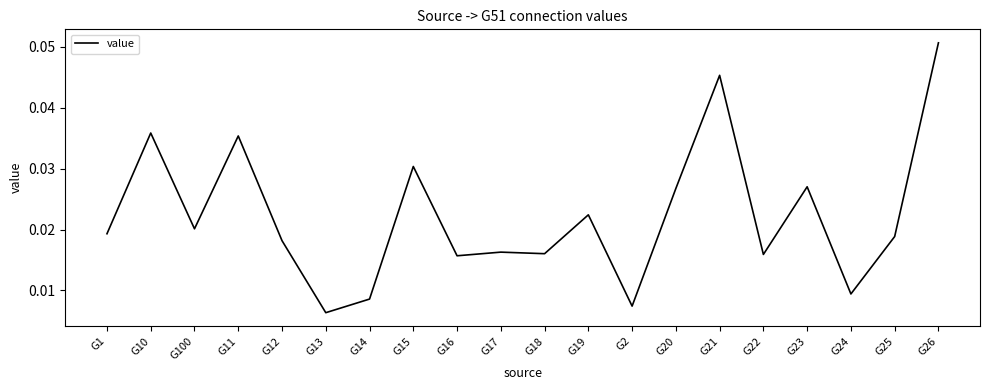

What position from the left is G25?

19